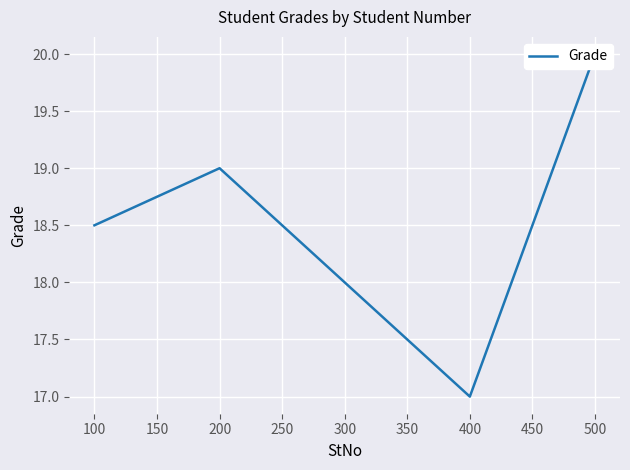

What is the difference between the maximum and minimum values?

3.0